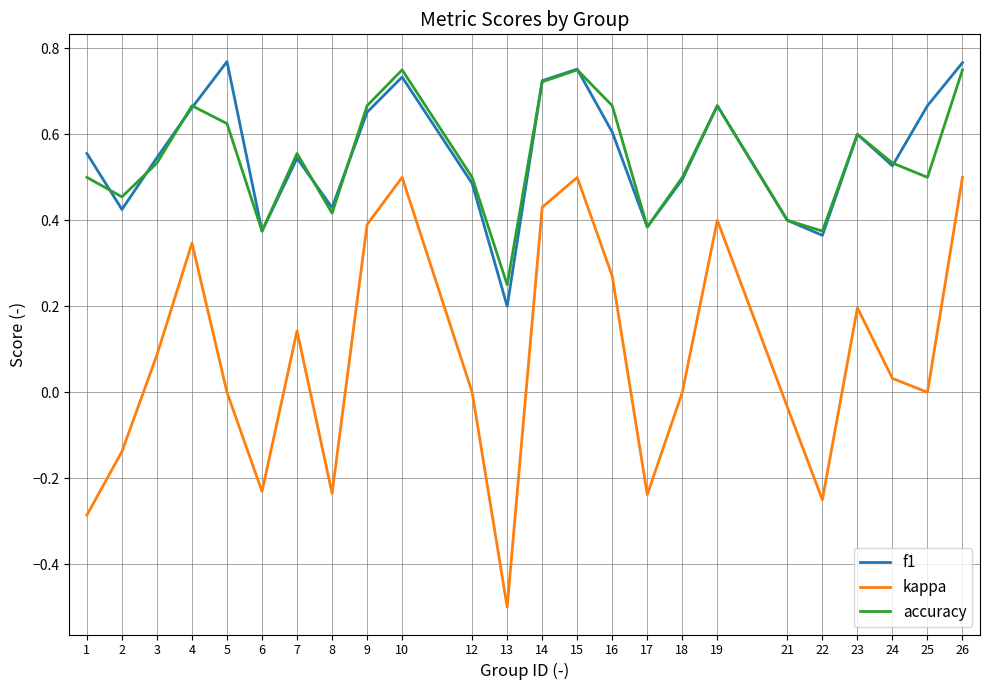

List the series in order of their peak value, highest first.

f1, accuracy, kappa